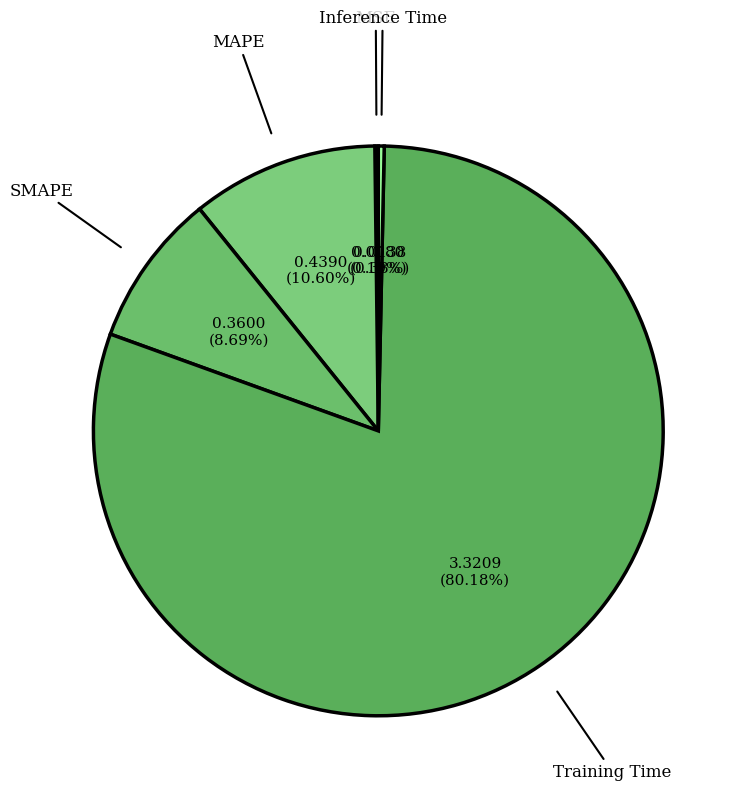

Rank the categories by value from highest to lowest.

Training Time, MAPE, SMAPE, Inference Time, MSE